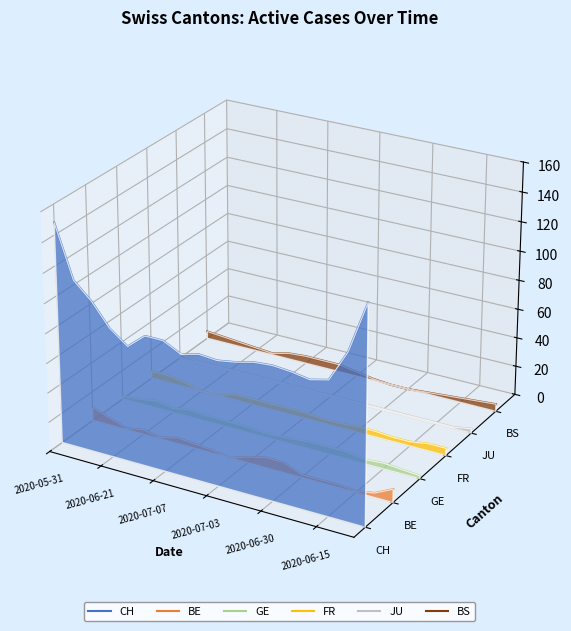

Rank the series by their average value, from lowest to highest.

BE, GE, FR, JU, BS, CH